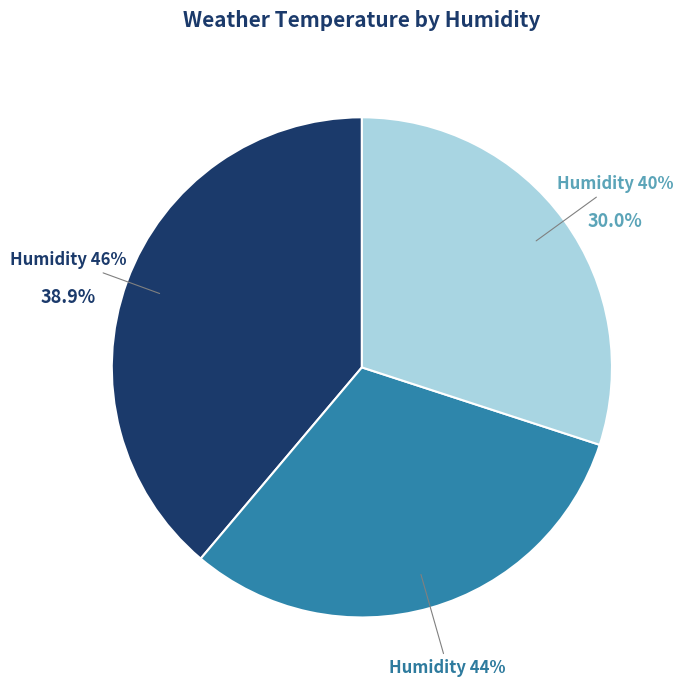

How many segments does this pie chart have?

3